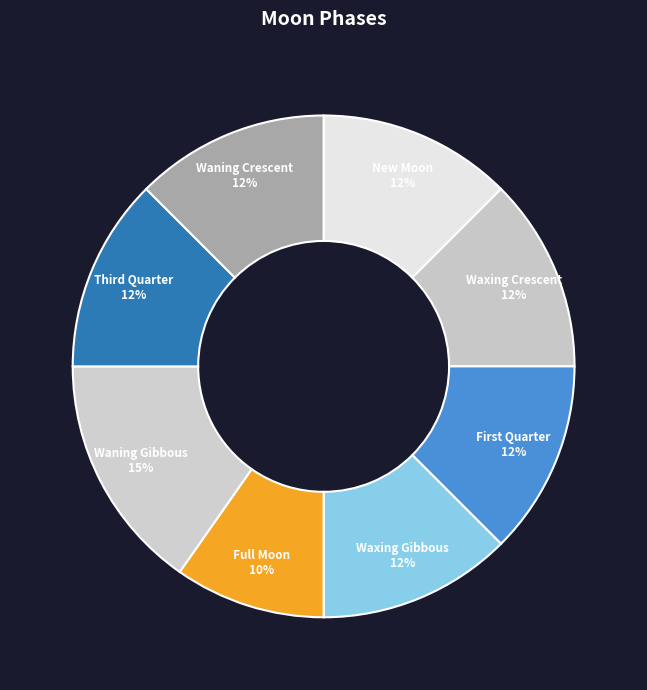

Between New Moon and Full Moon, which is larger?

New Moon